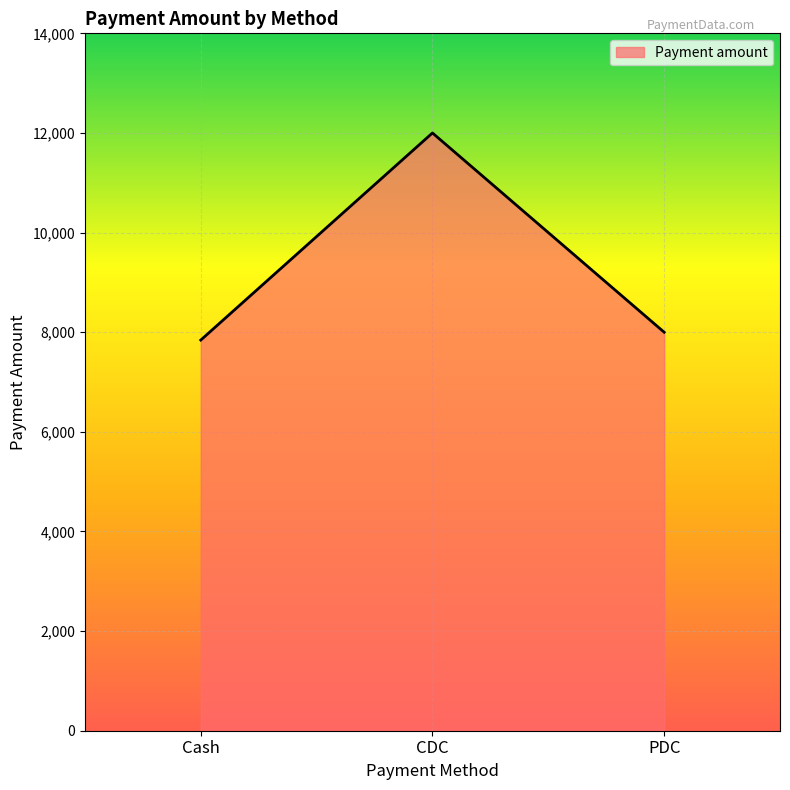

At which label is the value closest to 9921?

PDC